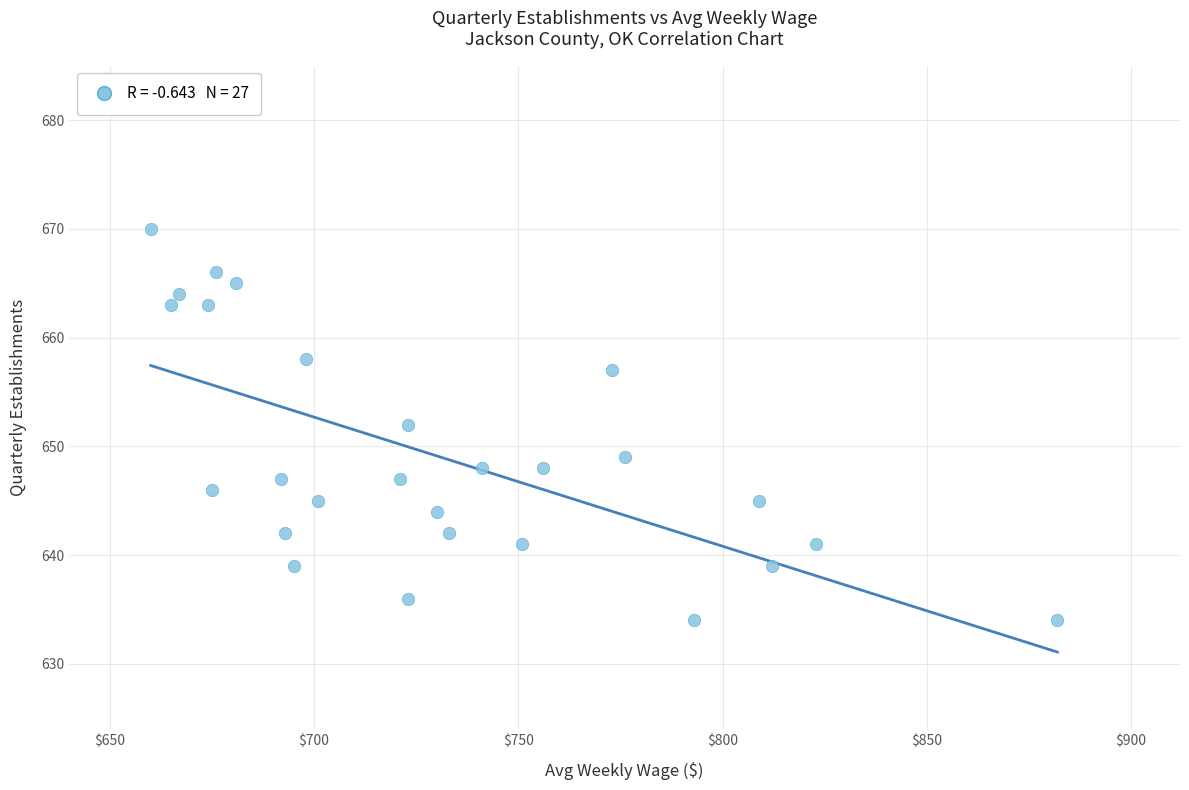

What is the range of Y values (max minus min)?

36